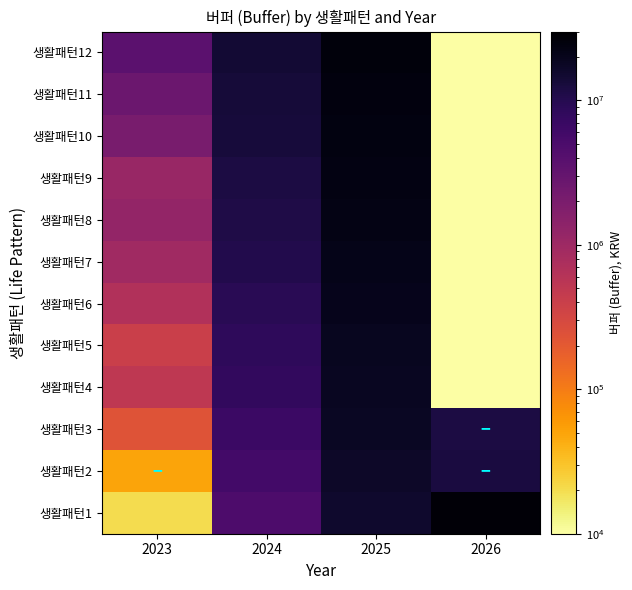

What is the spread (max minus min) of values at 2026?

26499999